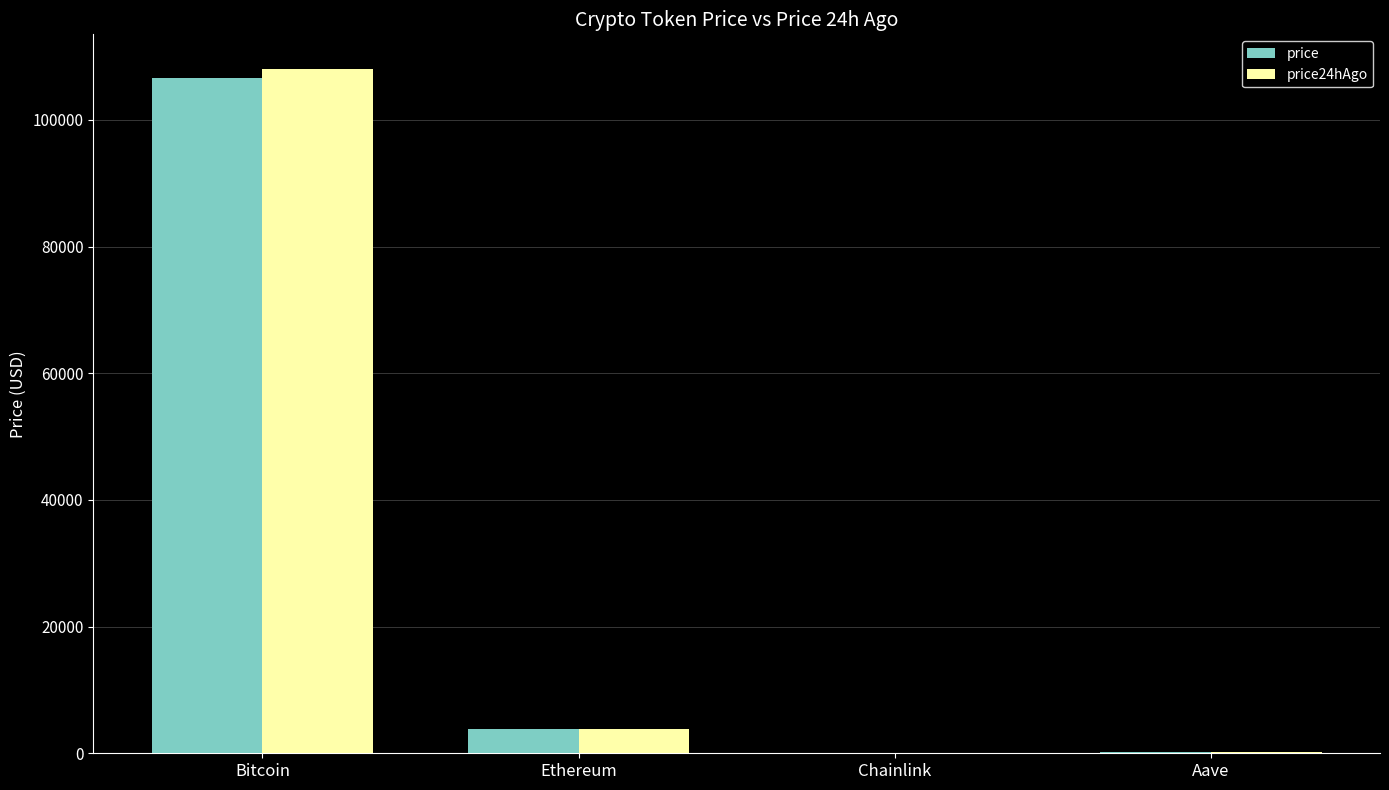

At which label is price closest to 53292?

Ethereum